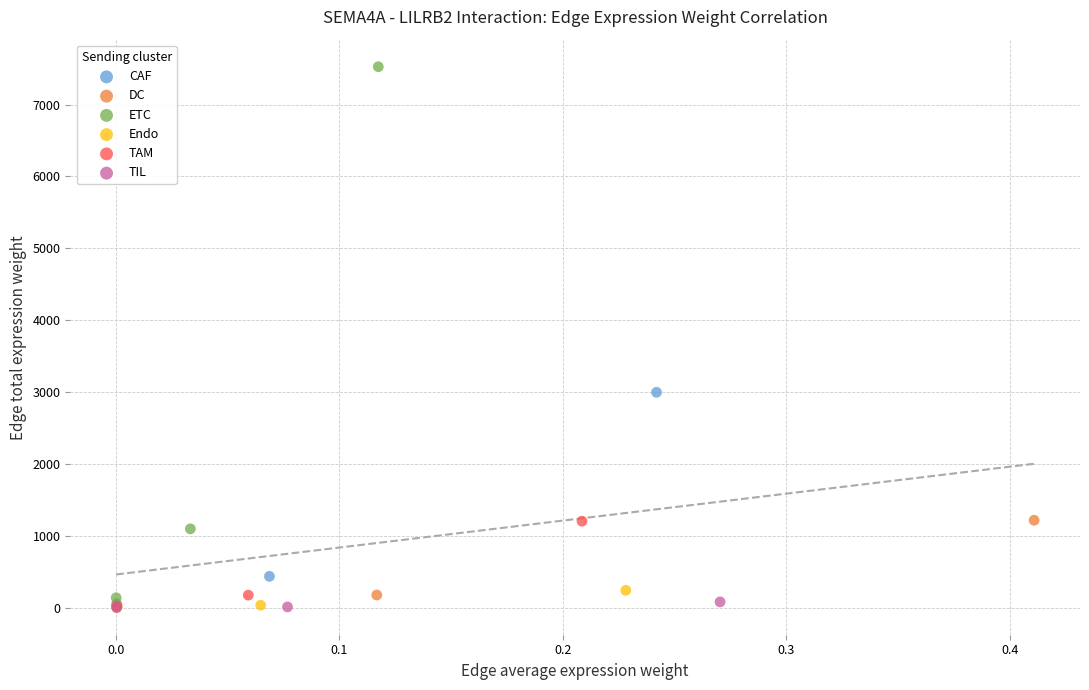

Which series contains the highest Y value?

ETC